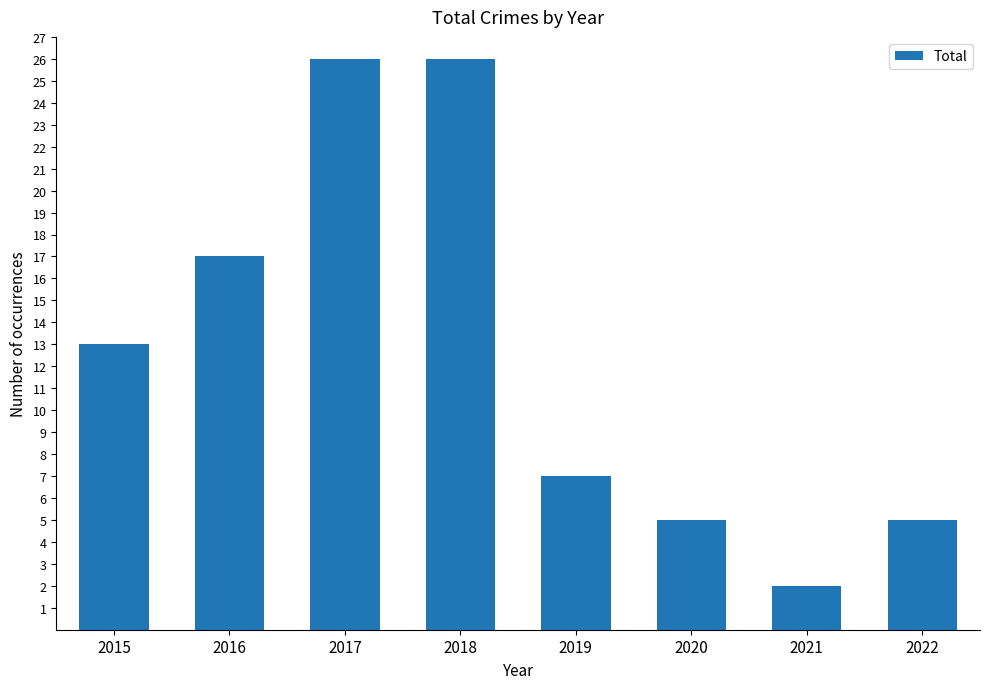

What is the greatest value displayed?

26